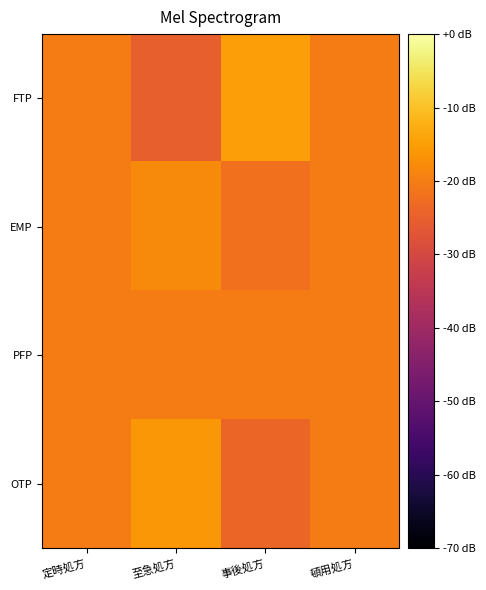

Rank the series by their maximum value, from lowest to highest.

PFP, EMP, OTP, FTP